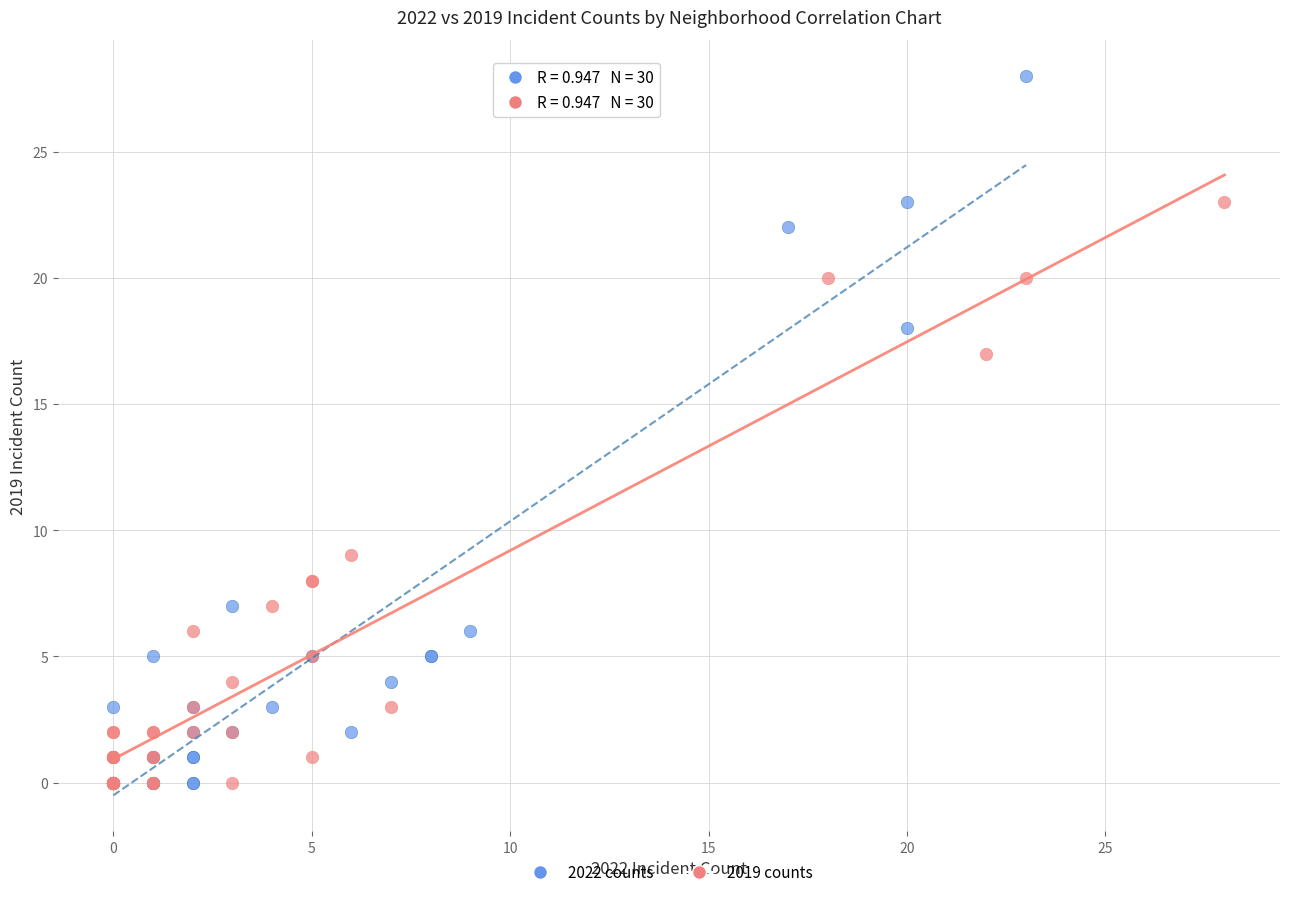

What are all the series names shown in the legend?

2022 counts, 2019 counts